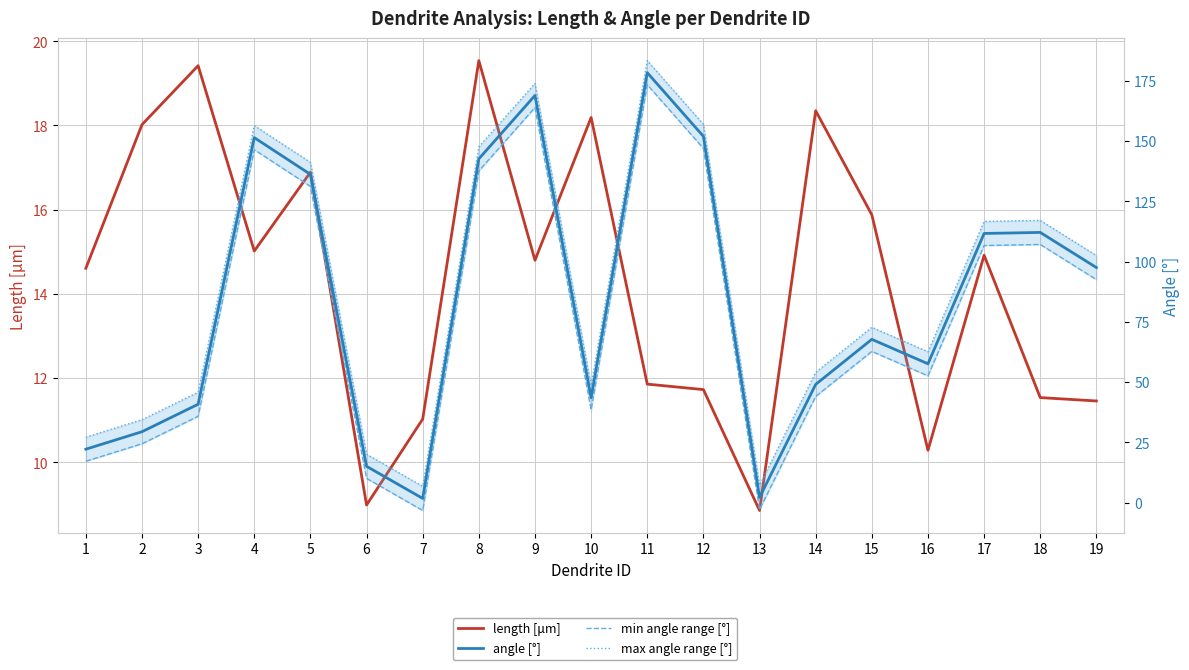

What is the difference between the highest and lowest values at 9?

159.1